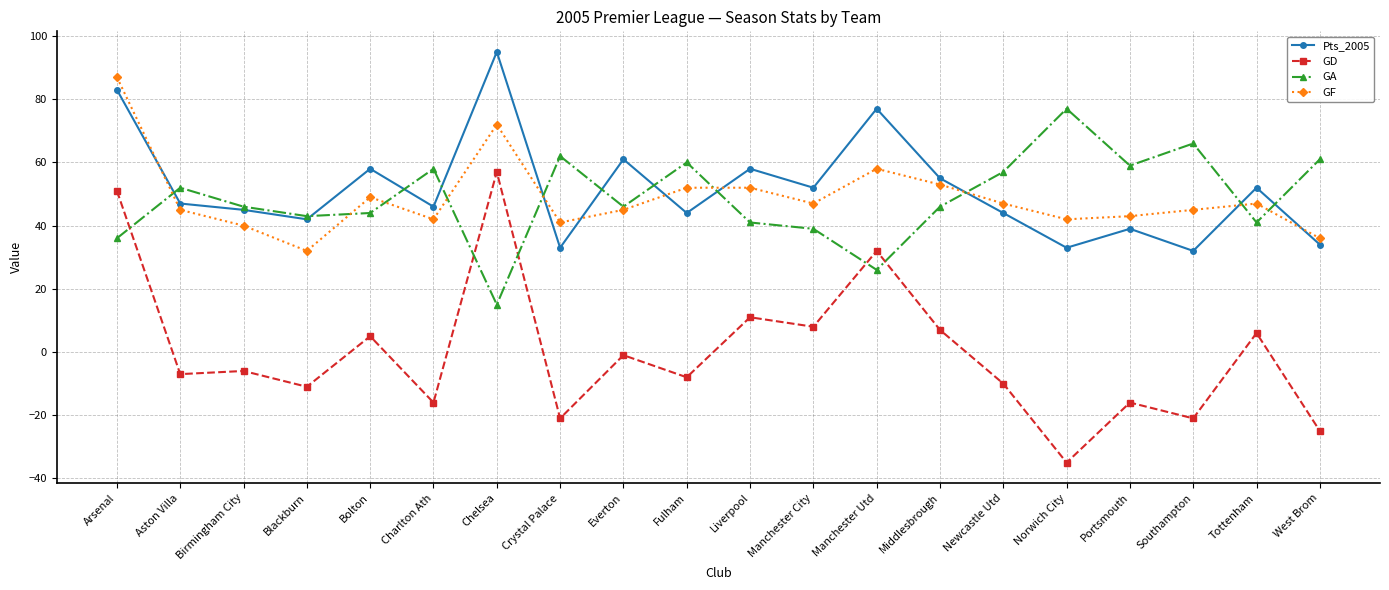

Which series has the widest spread of values?

GD